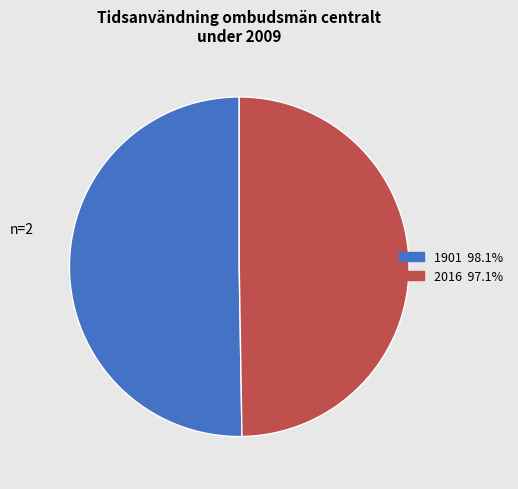

Do 2016 97.1% and 1901 98.1% together represent more than half of the pie?

Yes